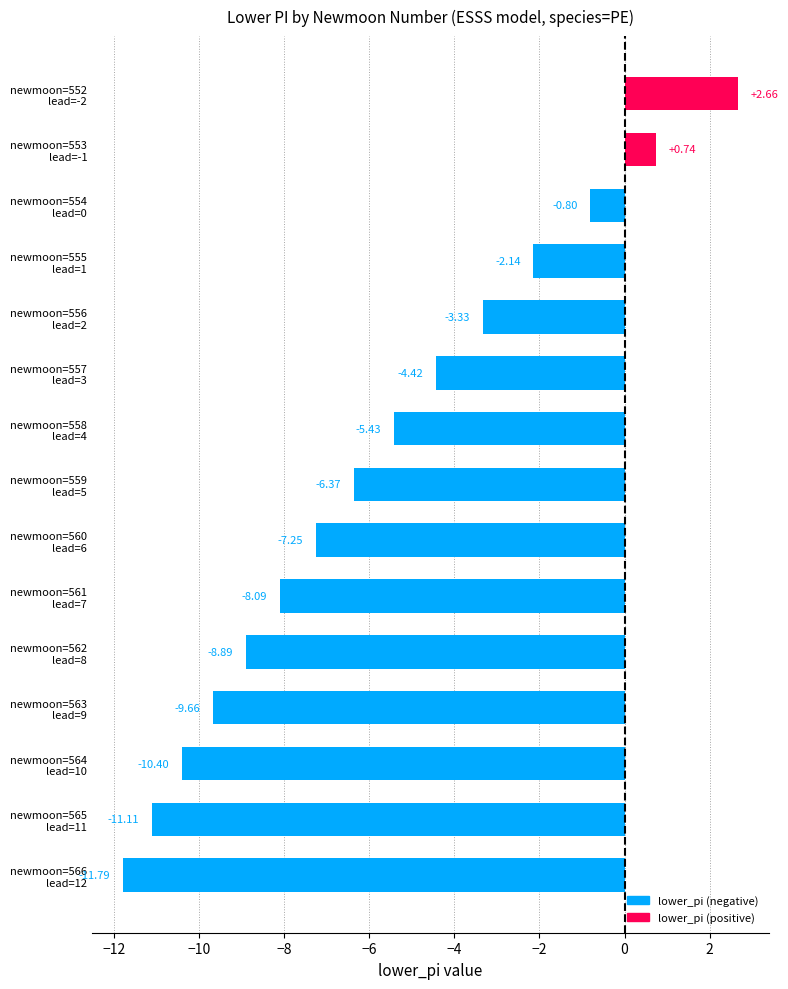

How many values are below zero?

13